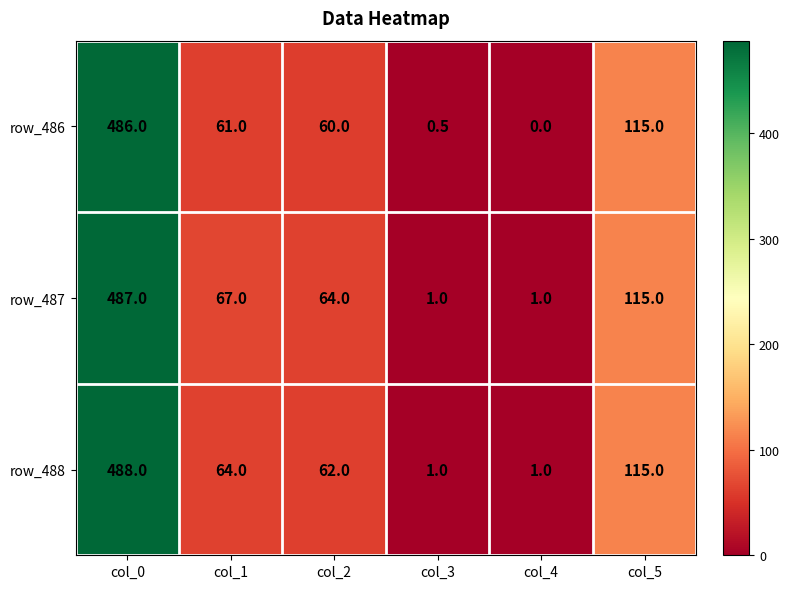

Reading left to right, list all the values displayed in this chart.

row_486: col_0=486.0	col_1=61.0	col_2=60.0	col_3=0.5	col_4=0.0	col_5=115.0
row_487: col_0=487.0	col_1=67.0	col_2=64.0	col_3=1.0	col_4=1.0	col_5=115.0
row_488: col_0=488.0	col_1=64.0	col_2=62.0	col_3=1.0	col_4=1.0	col_5=115.0